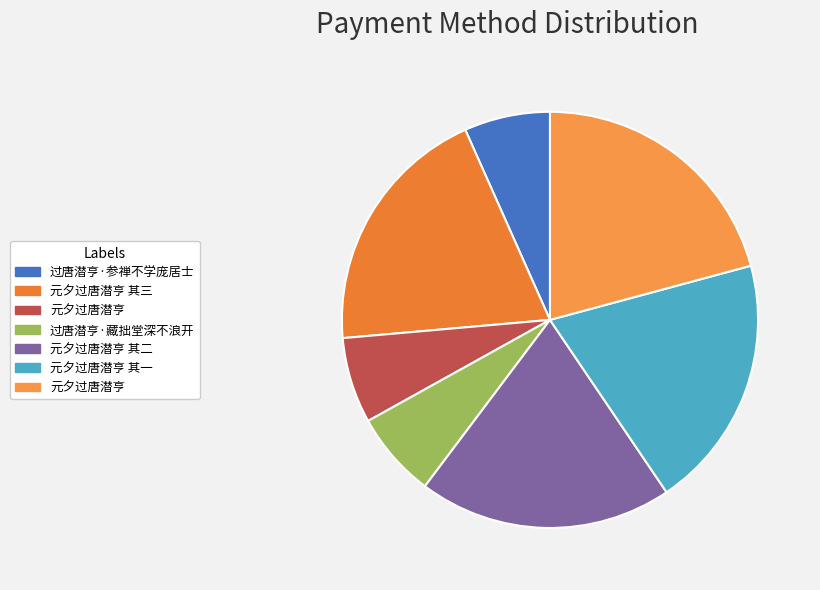

Rank the categories by value from lowest to highest.

过唐潜亨·藏拙堂深不浪开, 元夕过唐潜亨, 过唐潜亨·参禅不学庞居士, 元夕过唐潜亨 其一, 元夕过唐潜亨 其二, 元夕过唐潜亨 其三, 元夕过唐潜亨